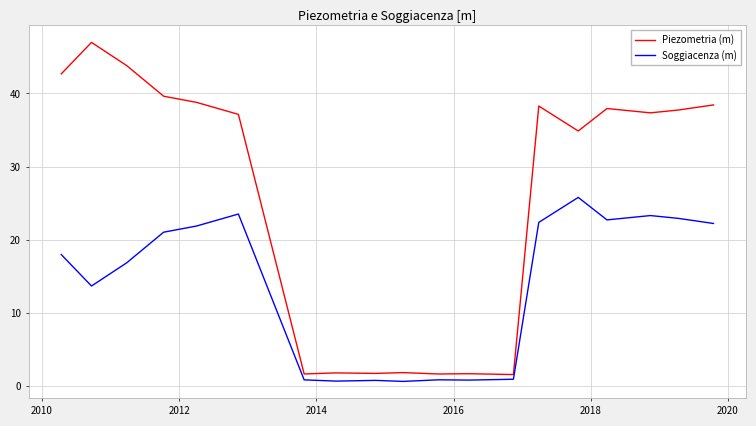

How many lines are shown in the chart?

2